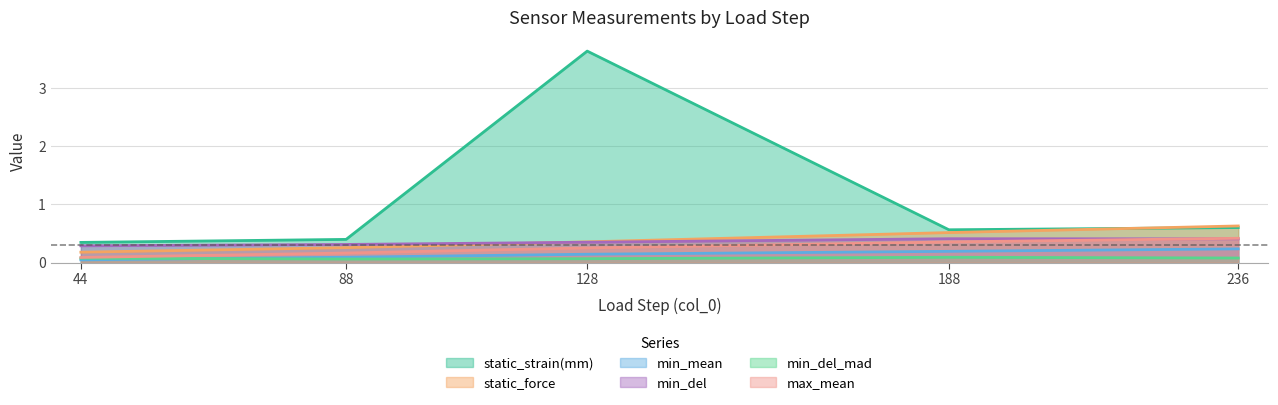

True or false: static_force has more than 2 points higher than both neighbors.

False